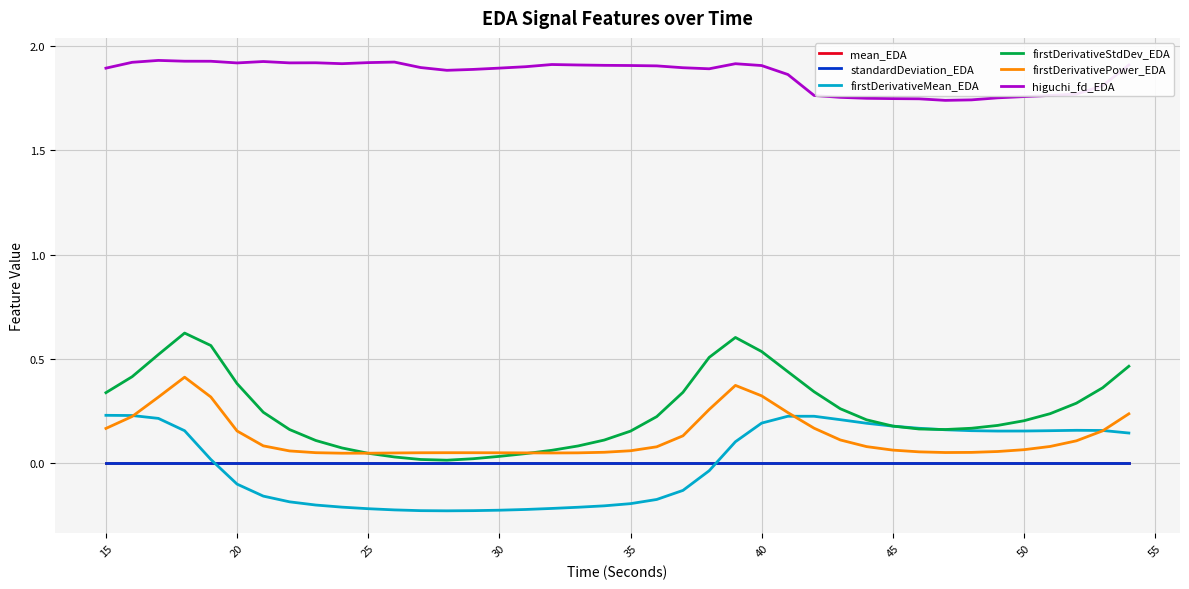

Which series has the largest range (max minus min)?

firstDerivativeStdDev_EDA